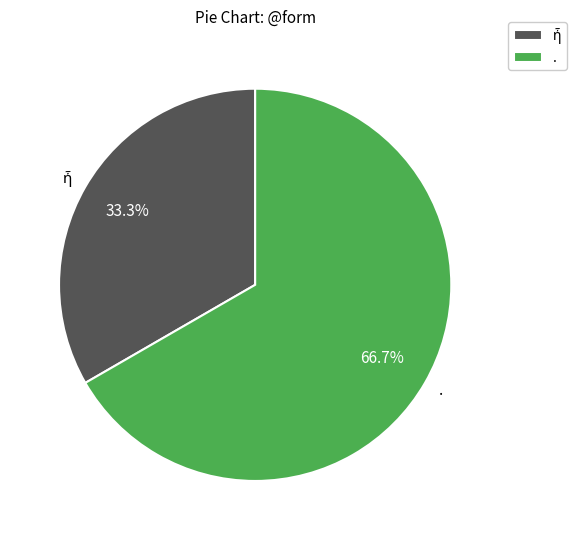

What is the largest slice in the pie chart?

.